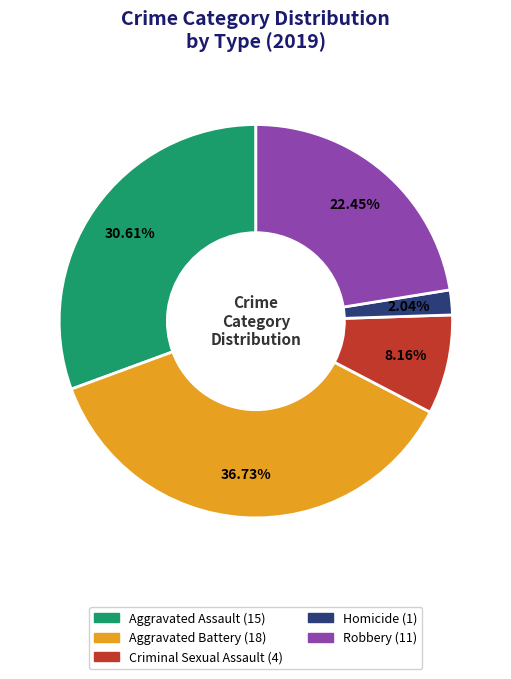

Between Aggravated Battery and Robbery, which is larger?

Aggravated Battery